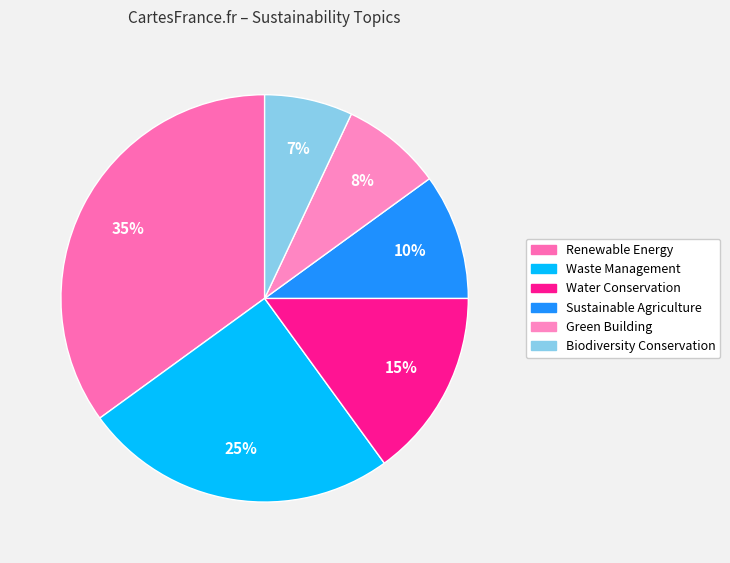

To the nearest percent, what is the combined percentage of Water Conservation and Biodiversity Conservation?

22%